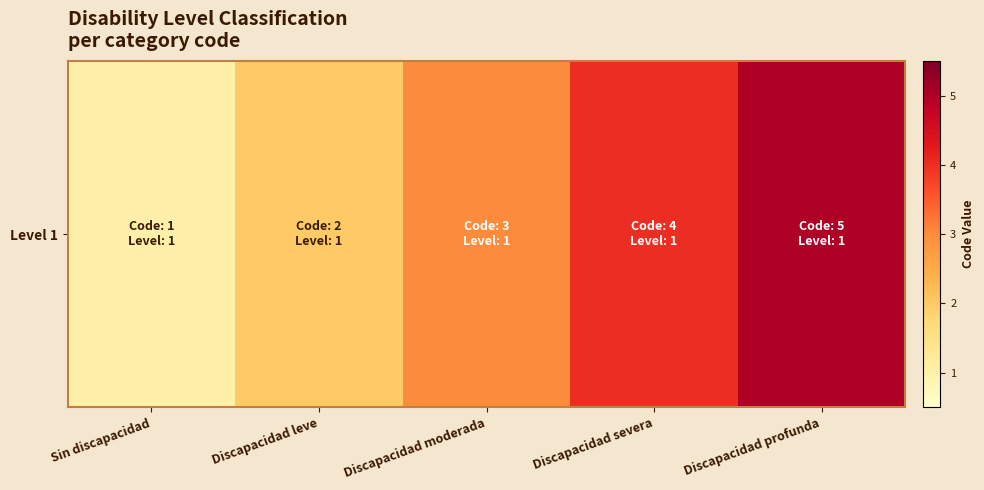

What is the difference between the maximum and minimum values?

4